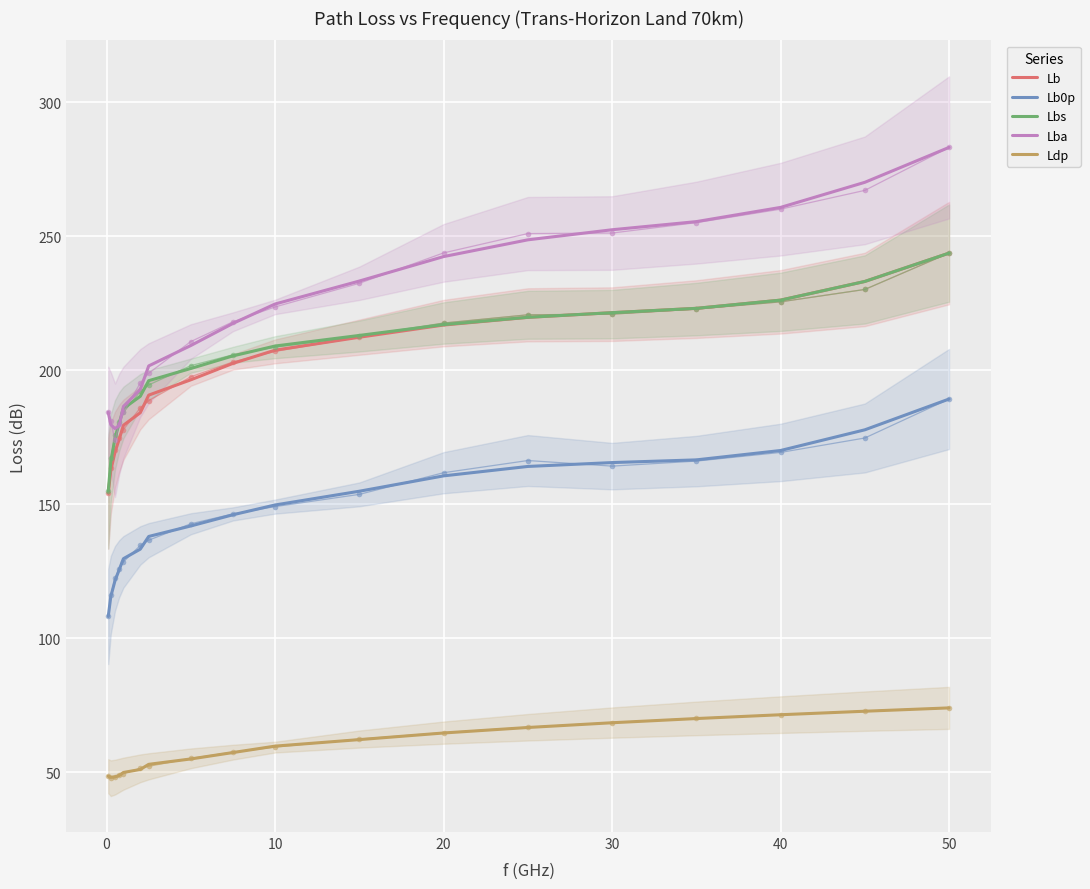

List the series in order of their peak value, lowest first.

Ldp, Lb0p, Lb, Lbs, Lba